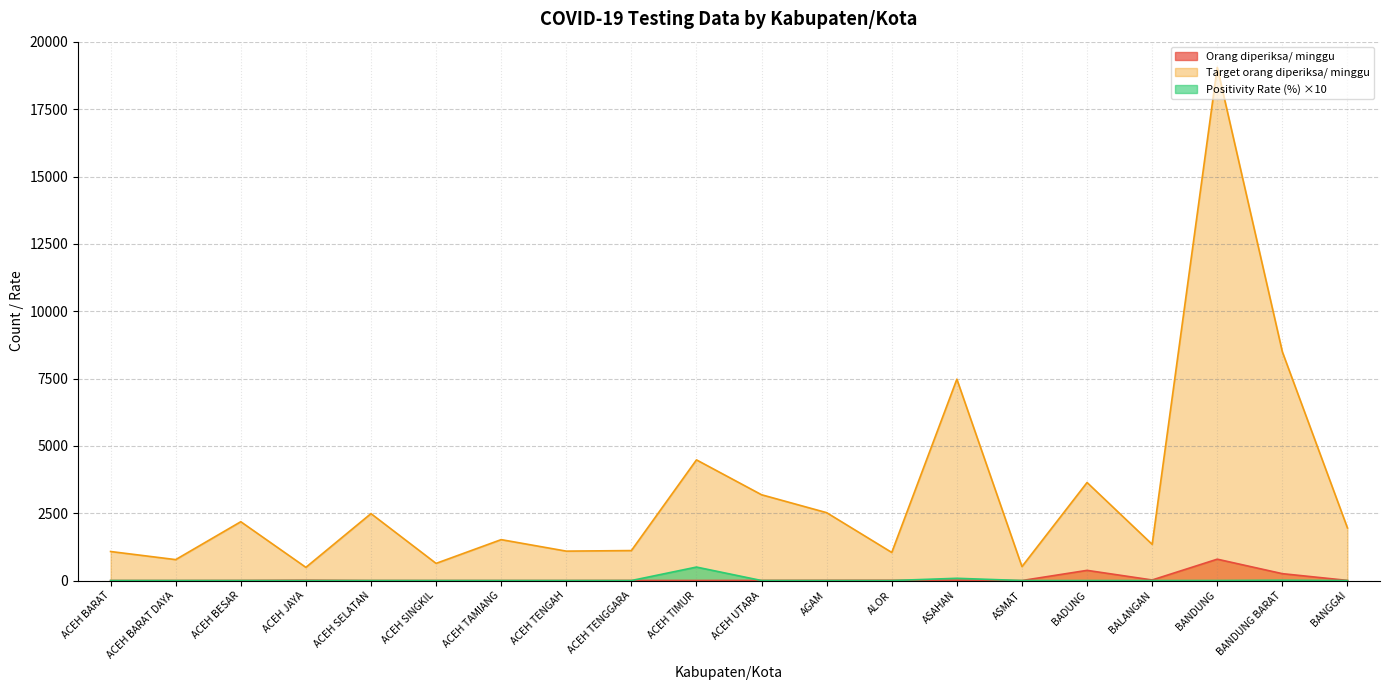

Reading left to right, extract all data points from this chart.

Orang diperiksa/ minggu: ACEH BARAT=0.0	ACEH BARAT DAYA=0.0	ACEH BESAR=3.0	ACEH JAYA=12.0	ACEH SELATAN=1.0	ACEH SINGKIL=0.0	ACEH TAMIANG=0.0	ACEH TENGAH=0.0	ACEH TENGGARA=3.0	ACEH TIMUR=2.0	ACEH UTARA=5.0	AGAM=8.0	ALOR=10.0	ASAHAN=12.0	ASMAT=0.0	BADUNG=378.0	BALANGAN=21.0	BANDUNG=793.0	BANDUNG BARAT=255.0	BANGGAI=5.0
Target orang diperiksa/ minggu: ACEH BARAT=1078.0	ACEH BARAT DAYA=777.0	ACEH BESAR=2184.0	ACEH JAYA=490.0	ACEH SELATAN=2485.0	ACEH SINGKIL=637.0	ACEH TAMIANG=1519.0	ACEH TENGAH=1092.0	ACEH TENGGARA=1113.0	ACEH TIMUR=4480.0	ACEH UTARA=3185.0	AGAM=2520.0	ALOR=1043.0	ASAHAN=7476.0	ASMAT=518.0	BADUNG=3640.0	BALANGAN=1344.0	BANDUNG=19054.0	BANDUNG BARAT=8491.0	BANGGAI=1953.0
Positivity Rate (%): ACEH BARAT=0.0	ACEH BARAT DAYA=0.0	ACEH BESAR=0.0	ACEH JAYA=0.0	ACEH SELATAN=0.0	ACEH SINGKIL=0.0	ACEH TAMIANG=0.0	ACEH TENGAH=0.0	ACEH TENGGARA=0.0	ACEH TIMUR=500.0	ACEH UTARA=0.0	AGAM=0.0	ALOR=0.0	ASAHAN=83.3	ASMAT=0.0	BADUNG=0.0	BALANGAN=0.0	BANDUNG=1.3	BANDUNG BARAT=11.8	BANGGAI=0.0